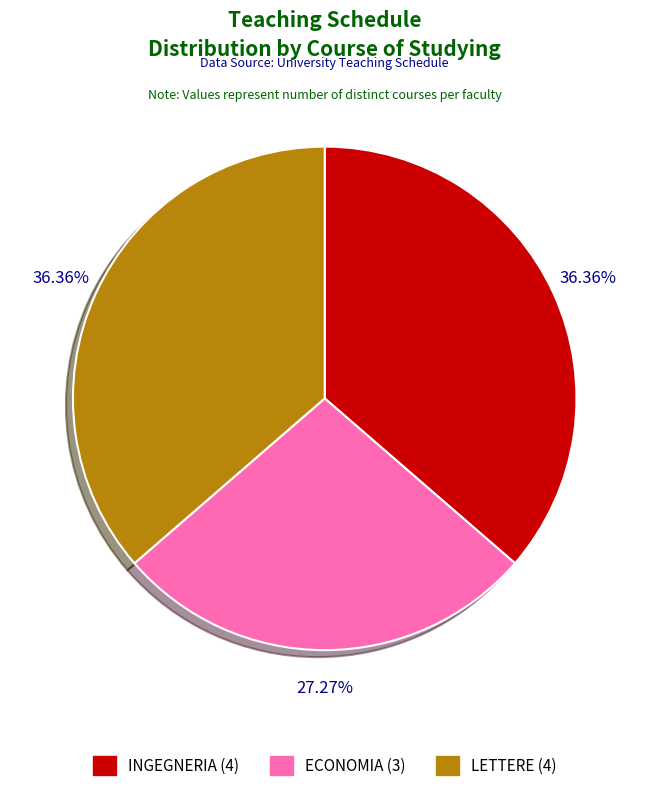

Count the number of slices in the pie.

3